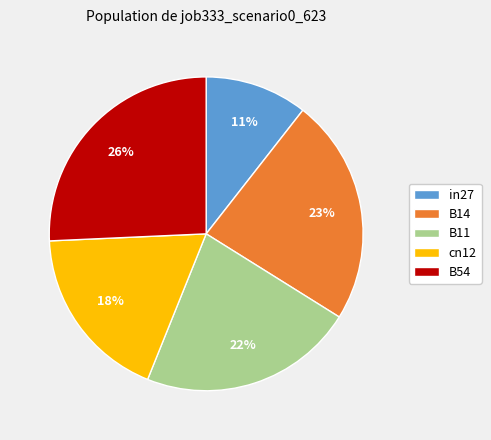

Is the sum of B14 and cn12 greater than half?

No